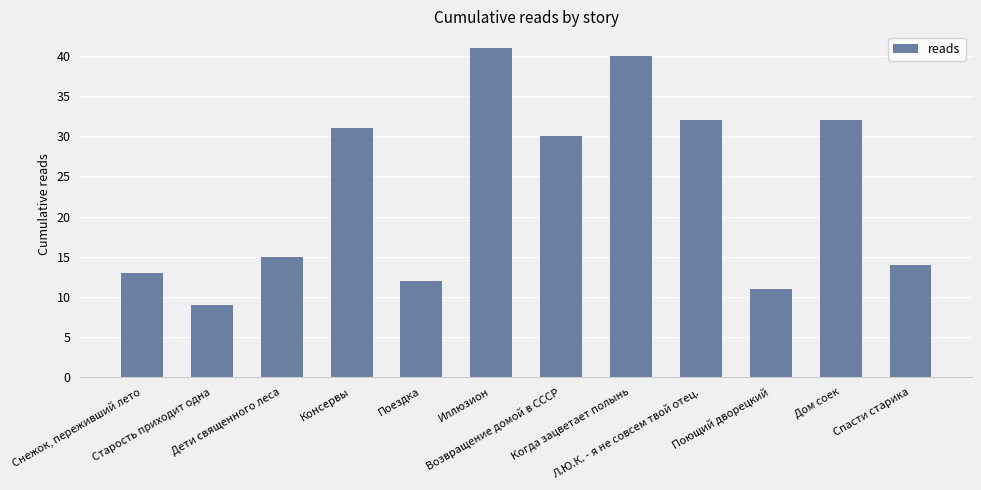

Which label corresponds to the smallest value in the chart?

Старость приходит одна